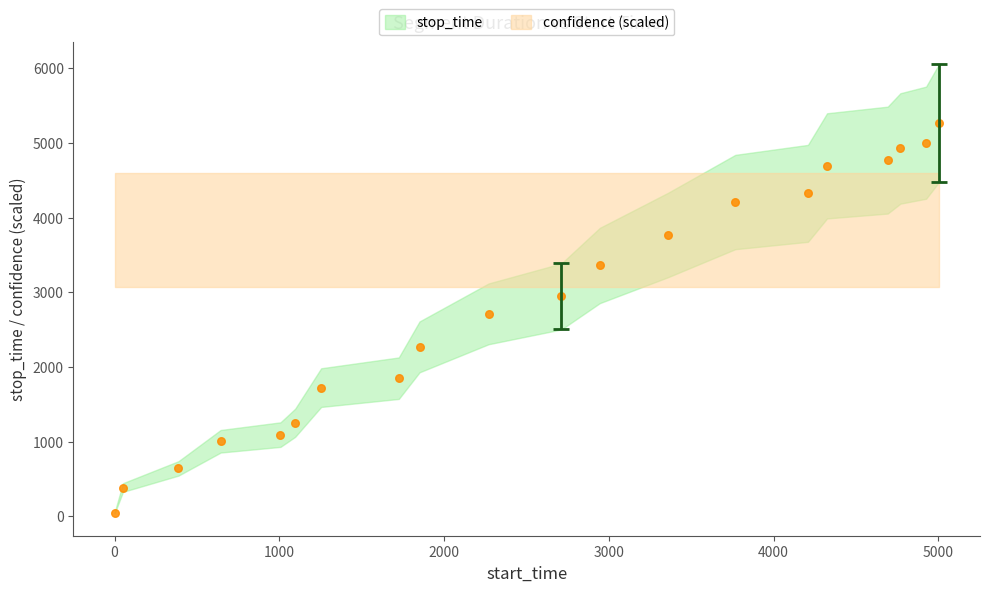

What is the range of X values (max minus min)?

5001